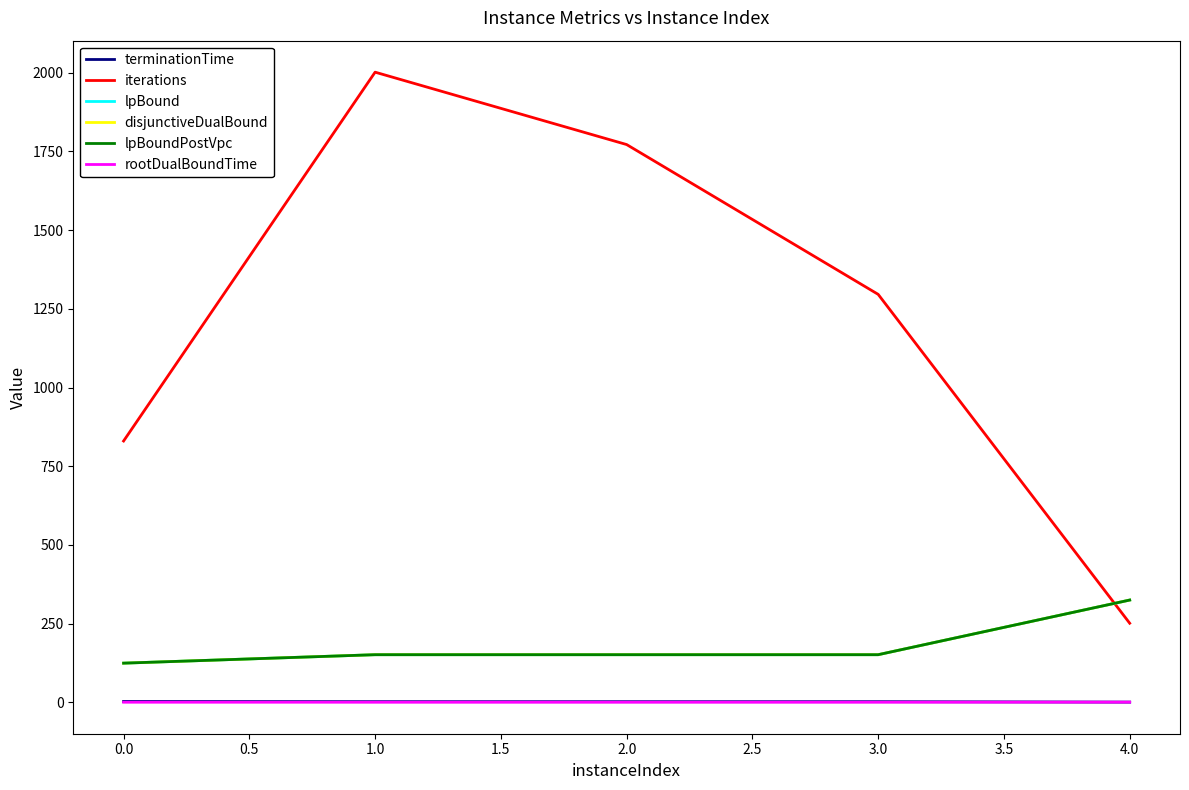

Is this an area chart (filled region under the line)?

No